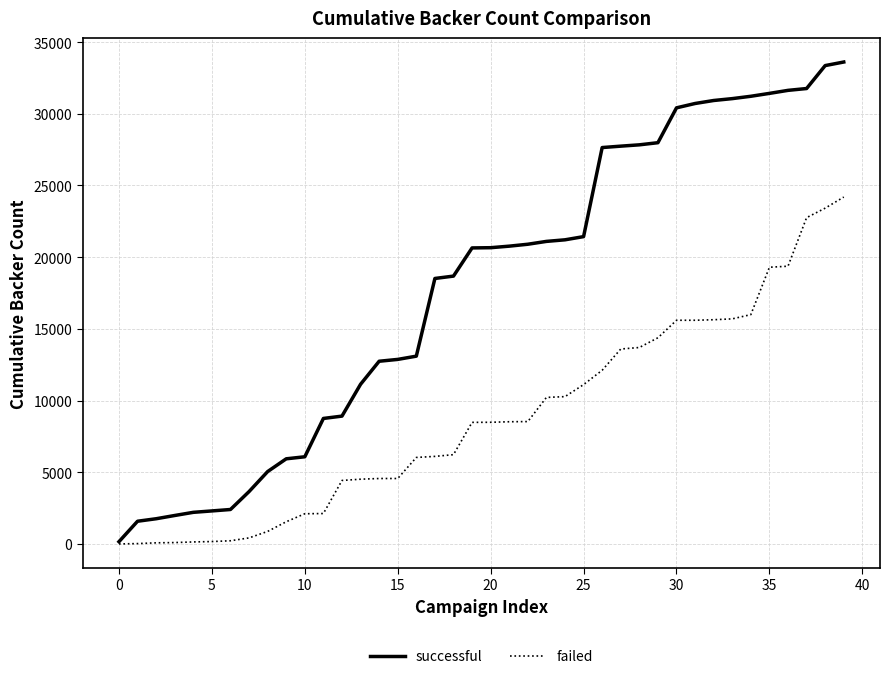

List the series in order of their peak value, lowest first.

failed, successful